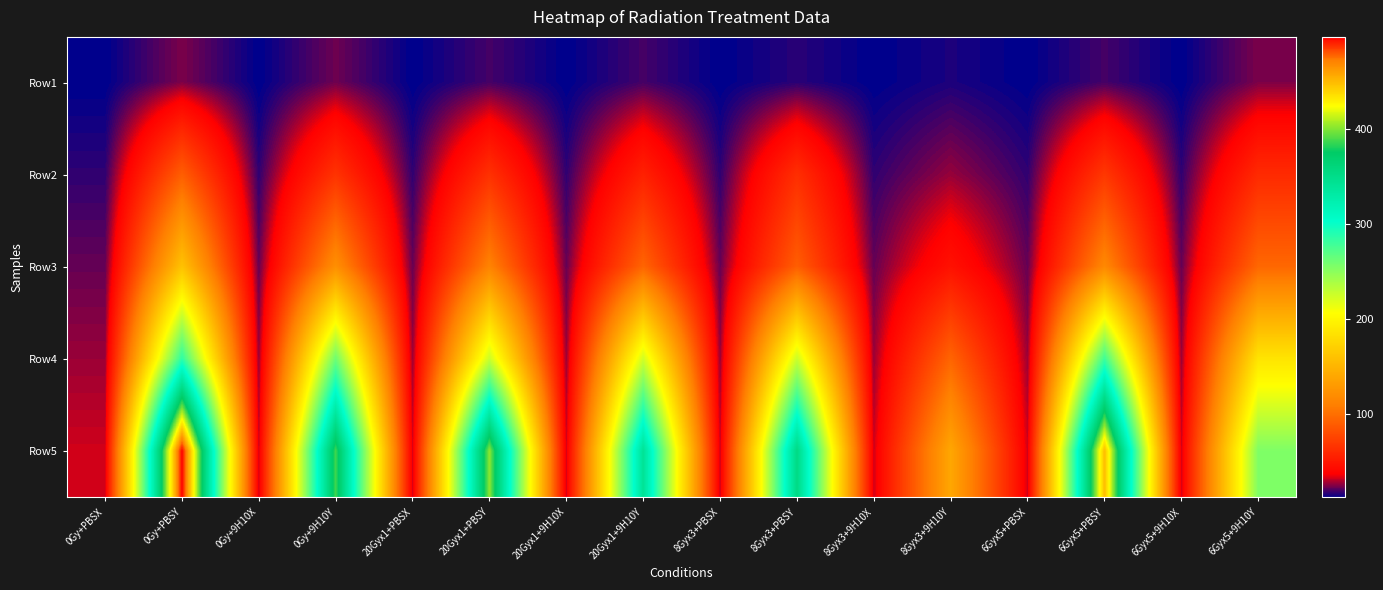

Which series has the largest total across all categories?

Row5